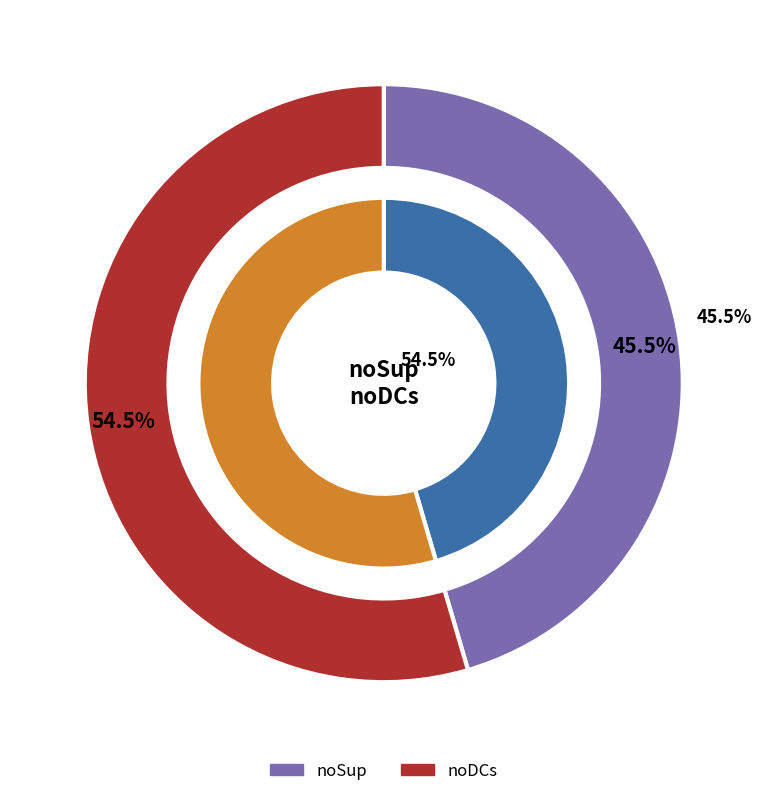

What is the change in value from noSup to noDCs?

+1